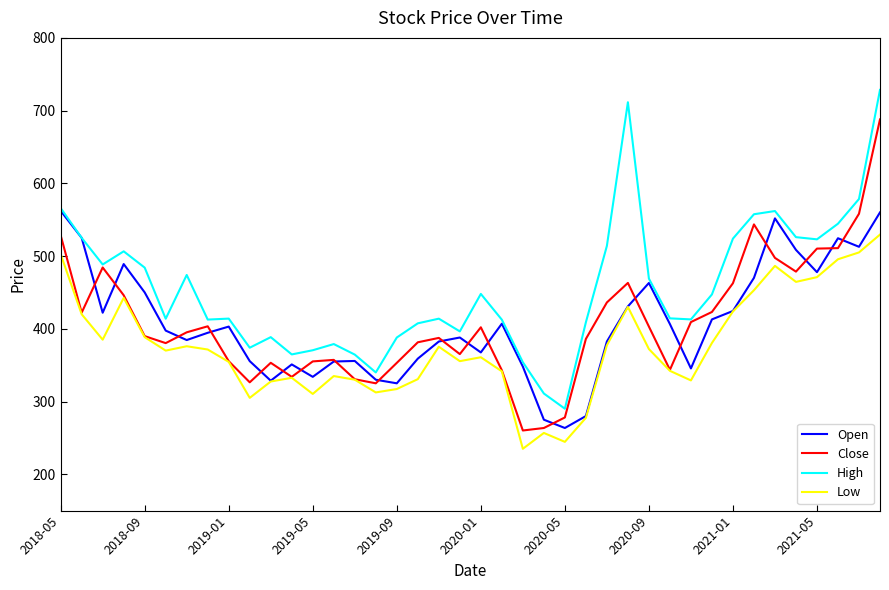

How many lines are shown in the chart?

4